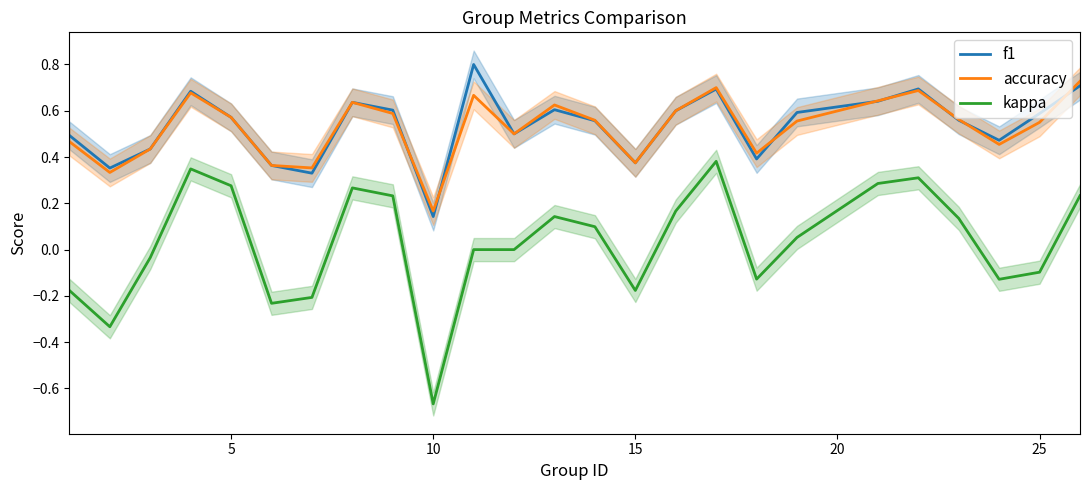

True or false: accuracy and kappa intersect in this chart.

False